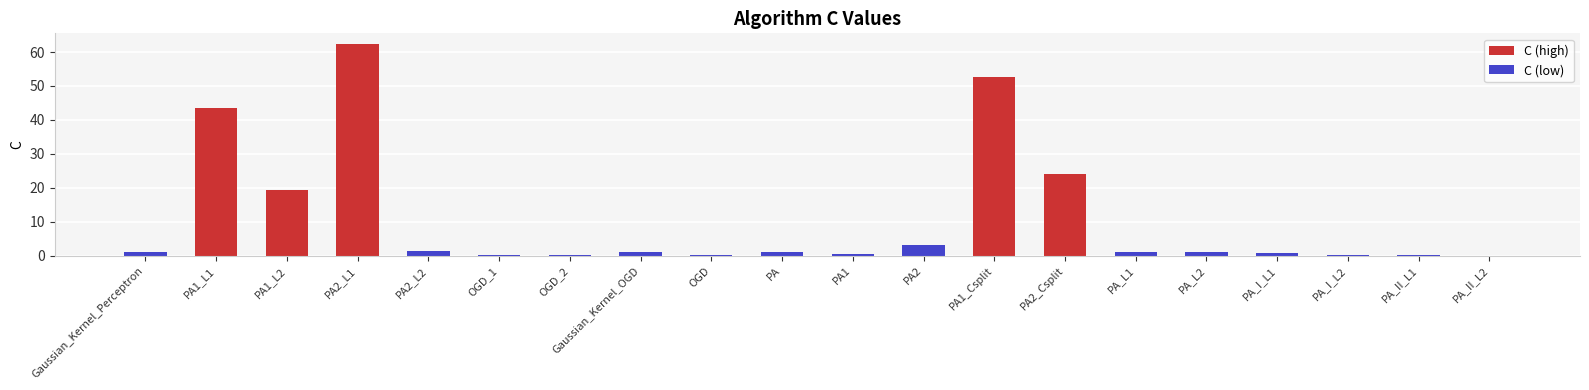

The C (low) series shows 1.0 at PA. True or false?

True